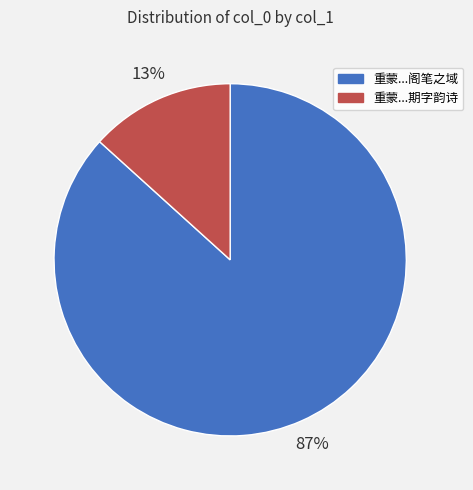

Rank the categories by value from highest to lowest.

重蒙...阁笔之域, 重蒙...期字韵诗